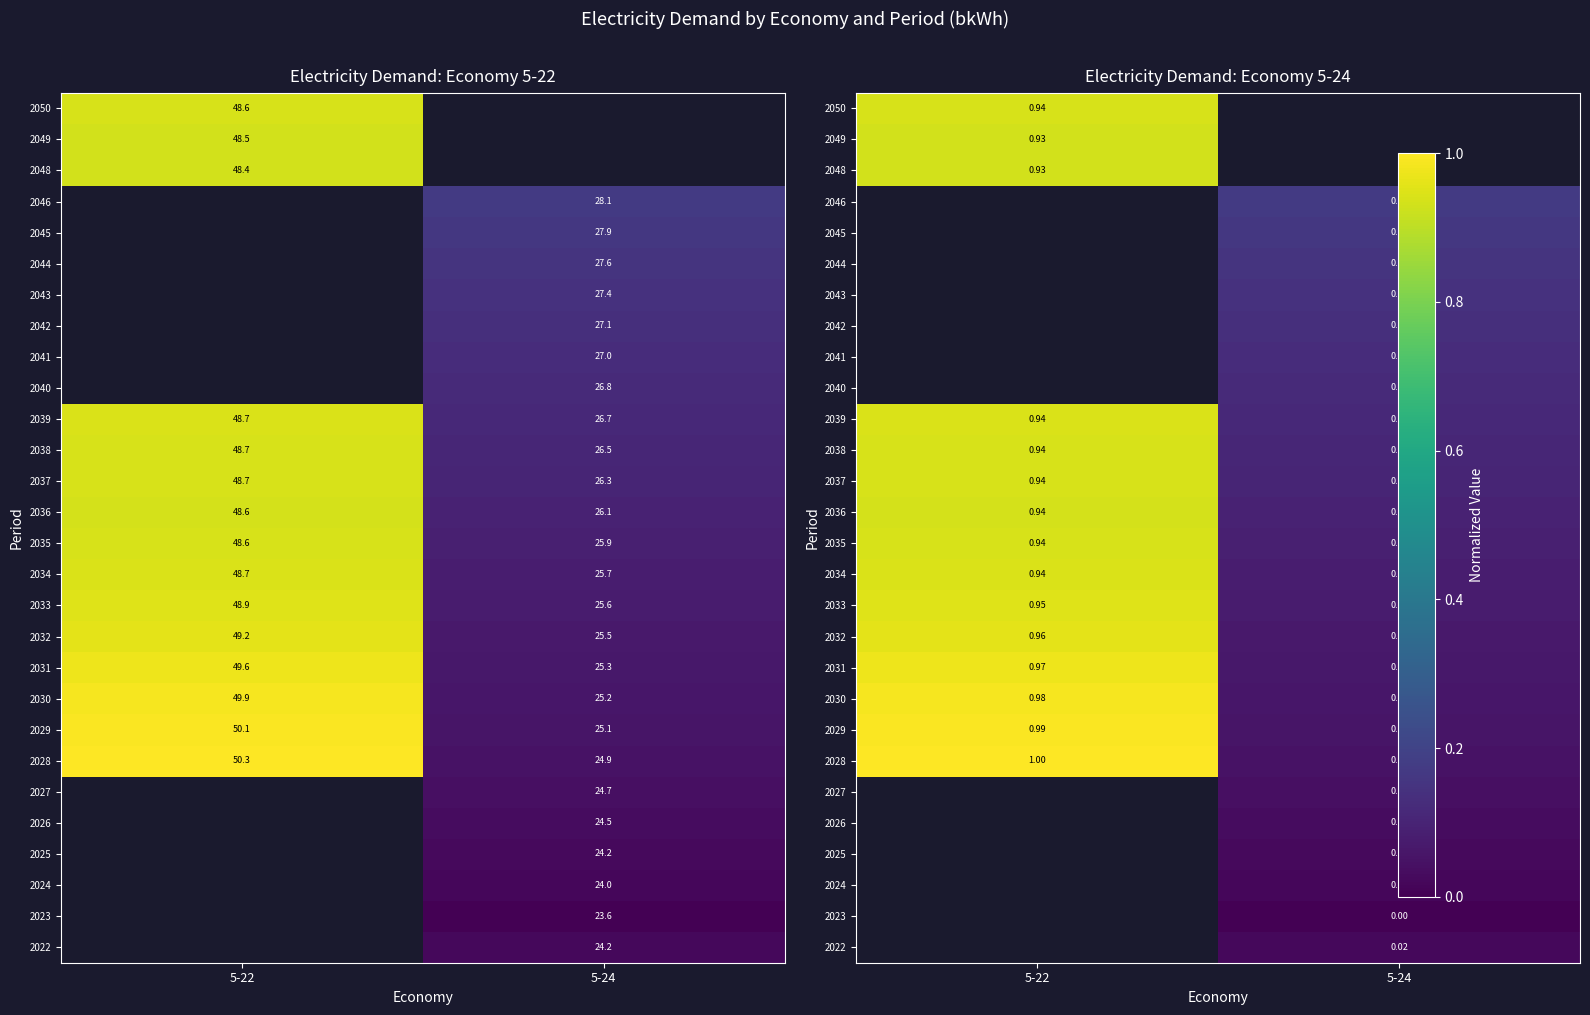

How many series are shown in this chart?

28